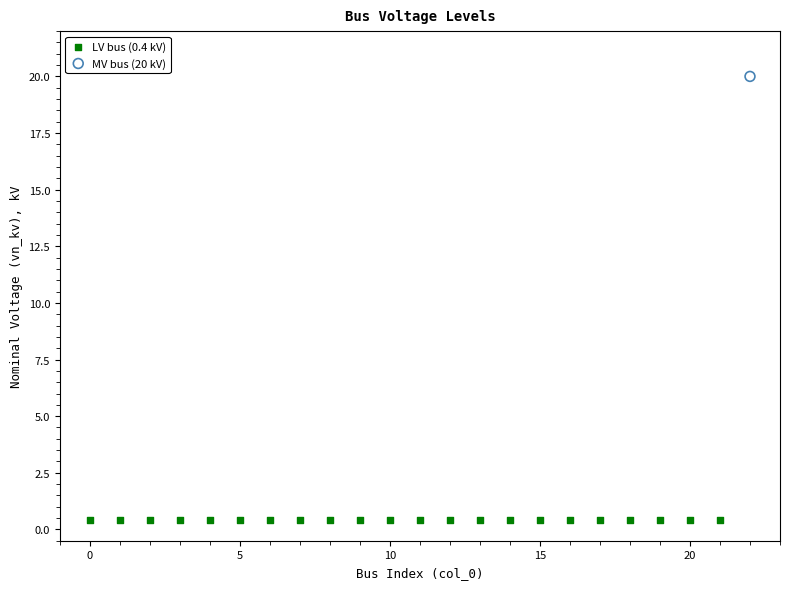

What are all the series names shown in the legend?

LV bus (0.4 kV), MV bus (20 kV)